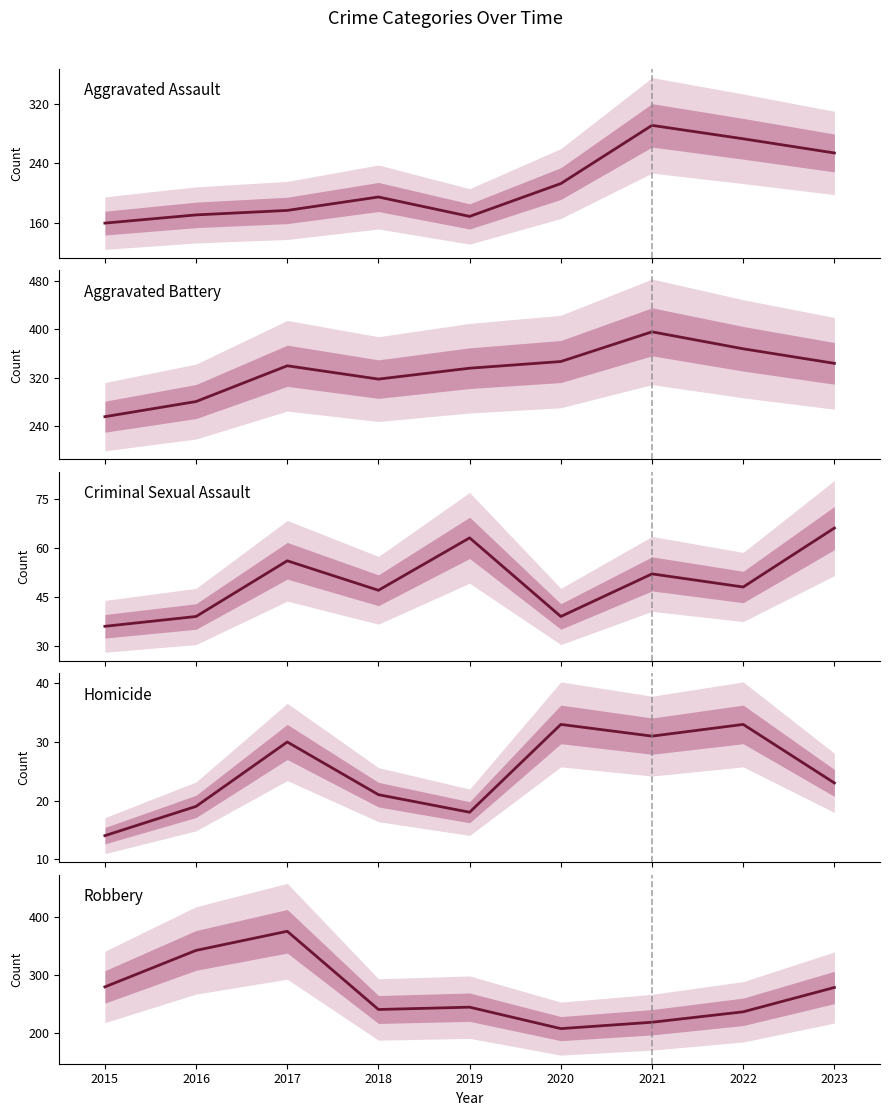

Rank the series by their maximum value, from lowest to highest.

Homicide, Criminal Sexual Assault, Aggravated Assault, Robbery, Aggravated Battery